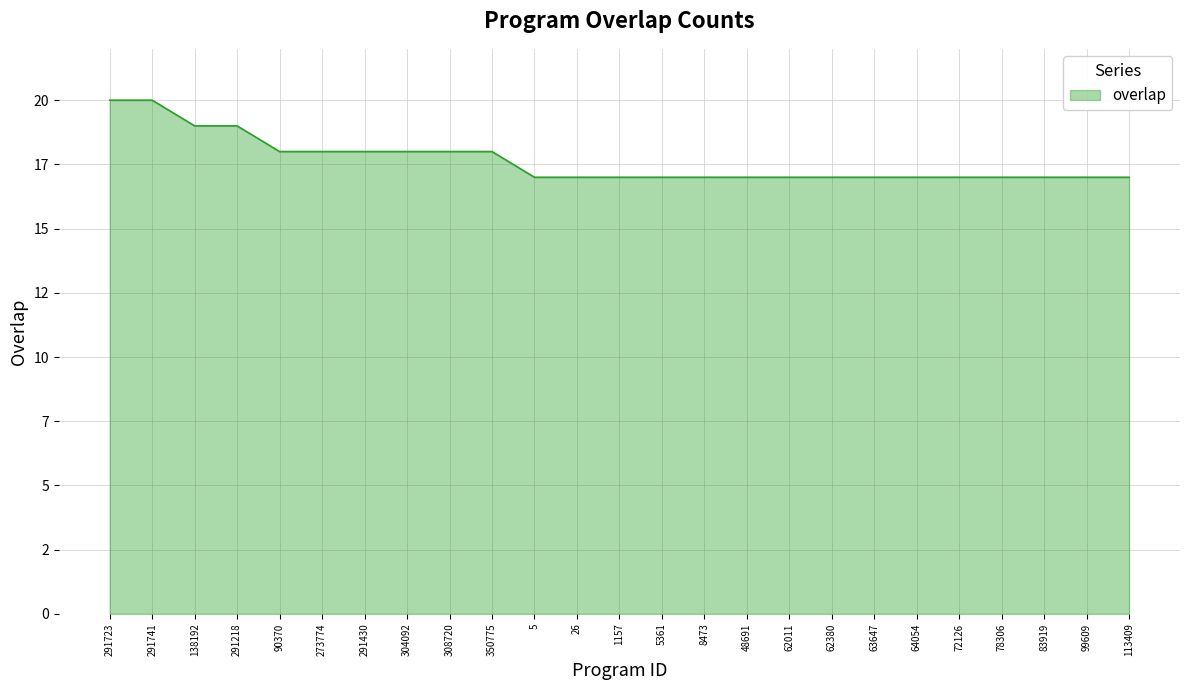

Reading left to right, extract all data points from this chart.

291723=20	291741=20	138192=19	291218=19	90370=18	273774=18	291430=18	304092=18	308720=18	350775=18	5=17	26=17	1157=17	5361=17	8473=17	48691=17	62011=17	62380=17	63647=17	64054=17	72126=17	78306=17	83919=17	99609=17	113409=17